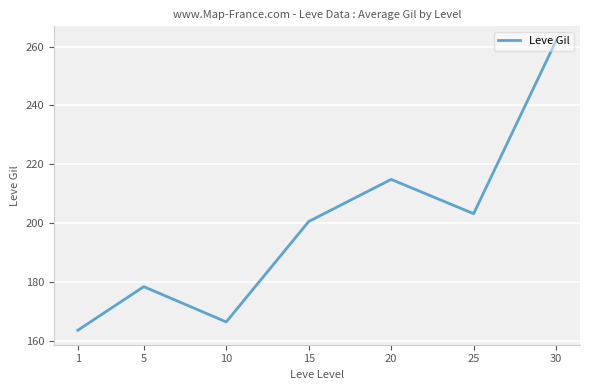

What is the change in value from 15 to 30?

+61.5